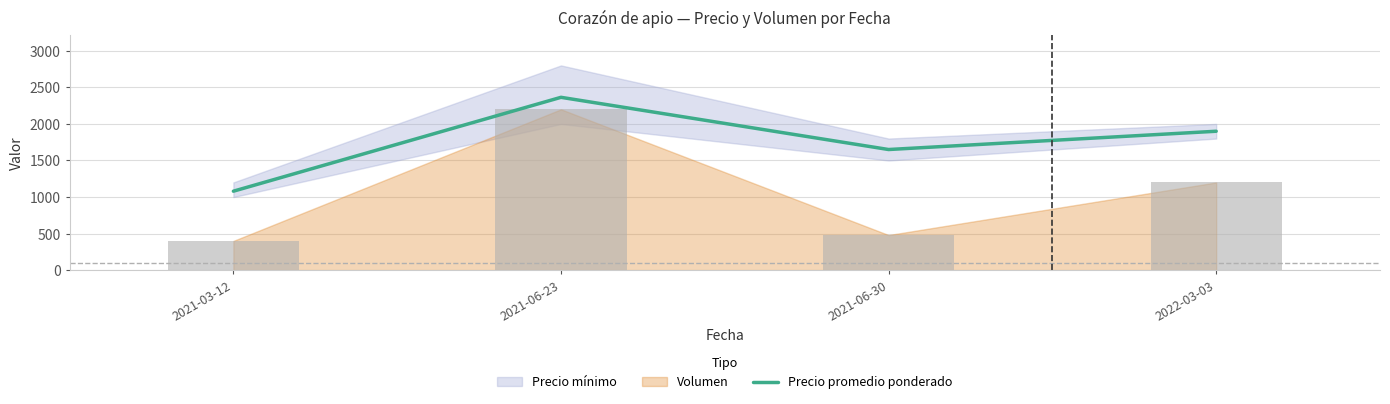

At 2021-06-23, list the series in order from smallest to largest.

Volumen (barras), Precio promedio ponderado